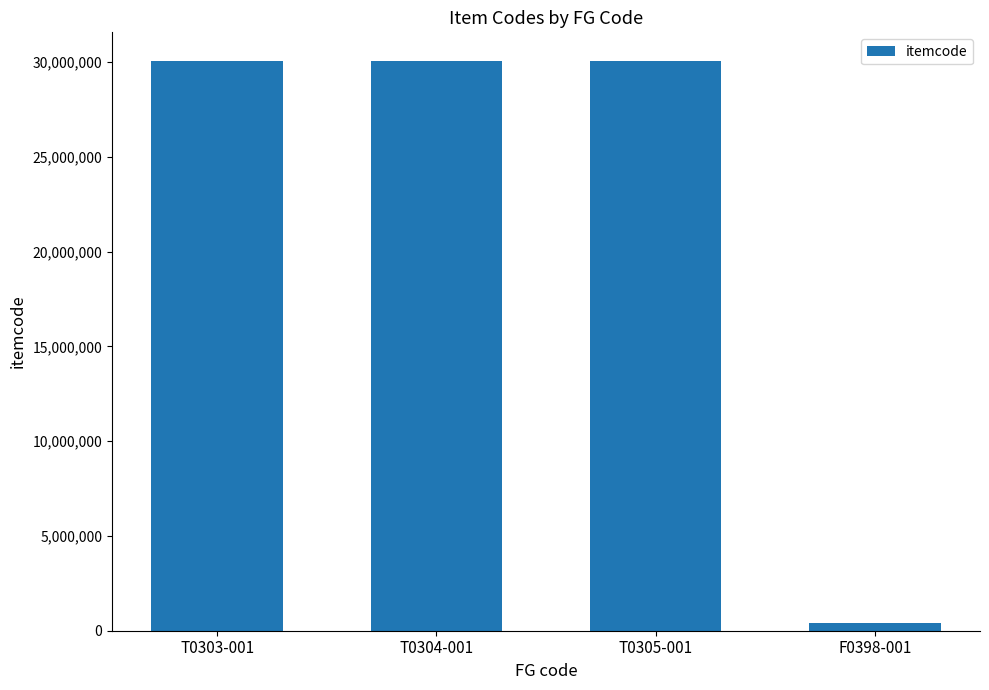

Does the chart contain stacked bars?

No